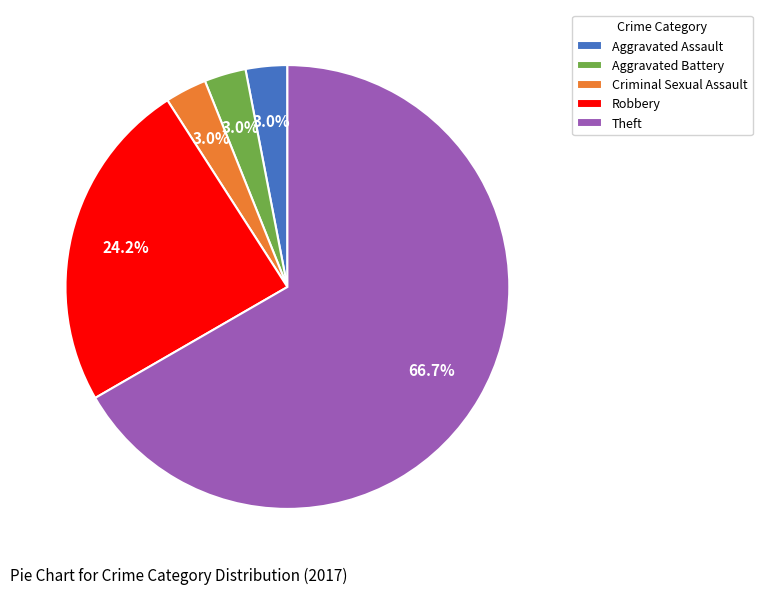

Which slice is the largest?

Theft